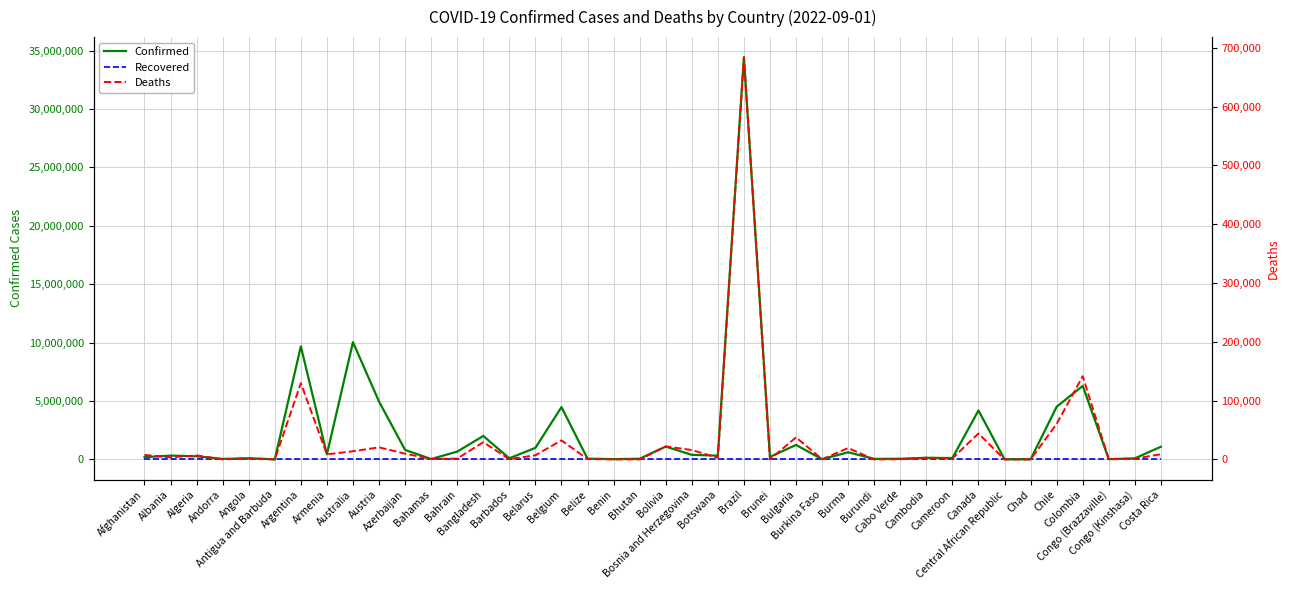

At which category does the chart reach its minimum across all series?

Afghanistan